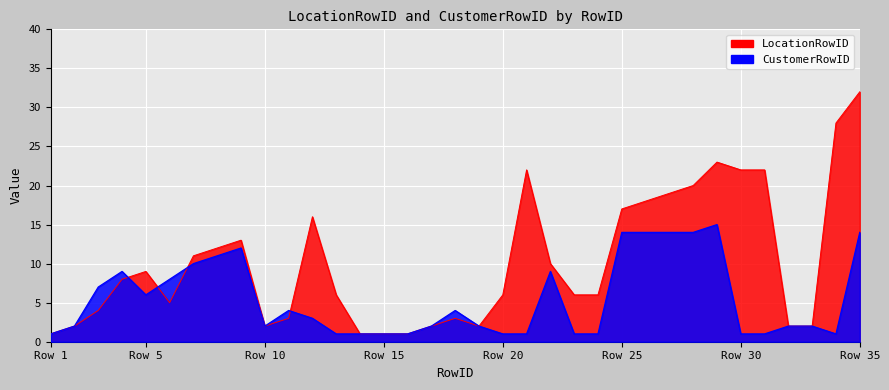

List the labels in order of CustomerRowID value, smallest first.

1, 13, 14, 15, 16, 20, 21, 23, 24, 30, 31, 34, 2, 10, 17, 19, 32, 33, 12, 11, 18, 5, 3, 6, 4, 22, 7, 8, 9, 25, 26, 27, 28, 35, 29